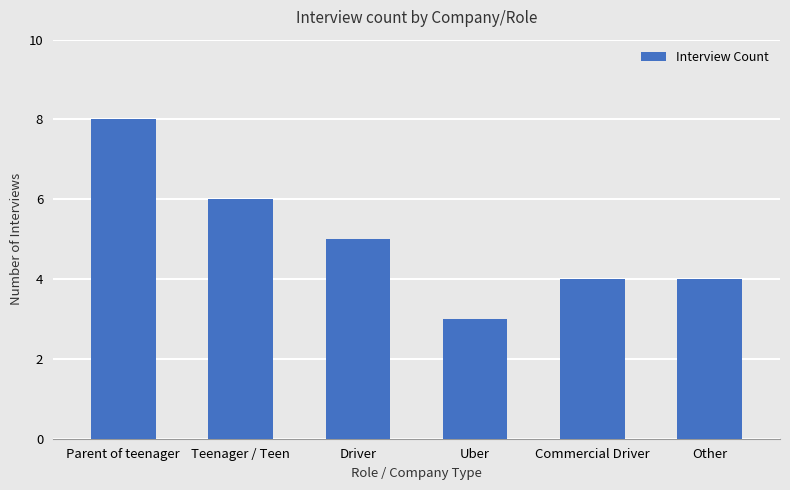

How many values are below 5?

3